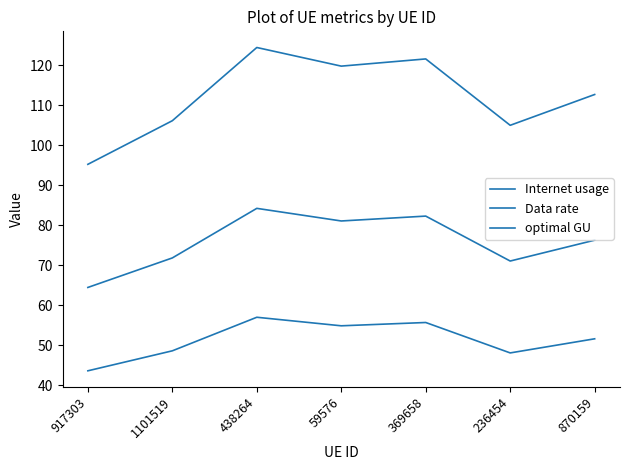

Reading right to left, transcribe all the data shown in this chart.

Internet usage: 870159=112.7	236454=105.0	369658=121.5	59576=119.7	438264=124.4	1101519=106.1	917303=95.2
Data rate: 870159=51.6	236454=48.1	369658=55.7	59576=54.9	438264=57.0	1101519=48.6	917303=43.6
optimal GU: 870159=76.3	236454=71.1	369658=82.3	59576=81.1	438264=84.2	1101519=71.8	917303=64.5